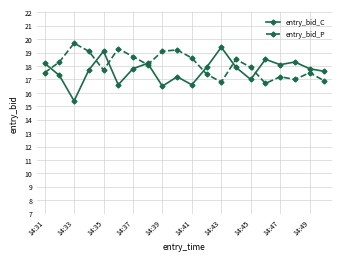

In entry_bid_C, how many points are higher than both neighbors (excluding endpoints)?

6